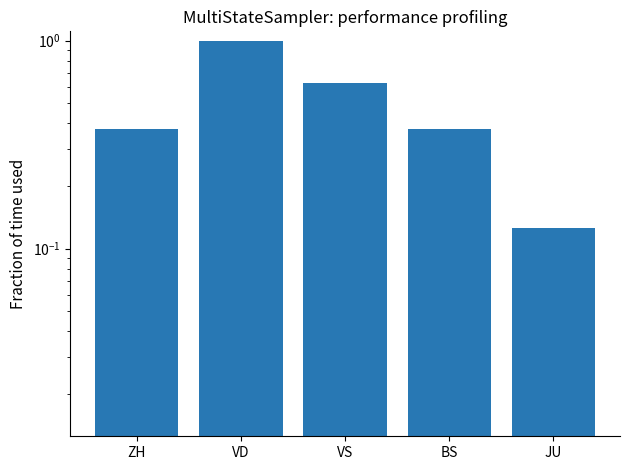

Count the number of data series in this chart.

1